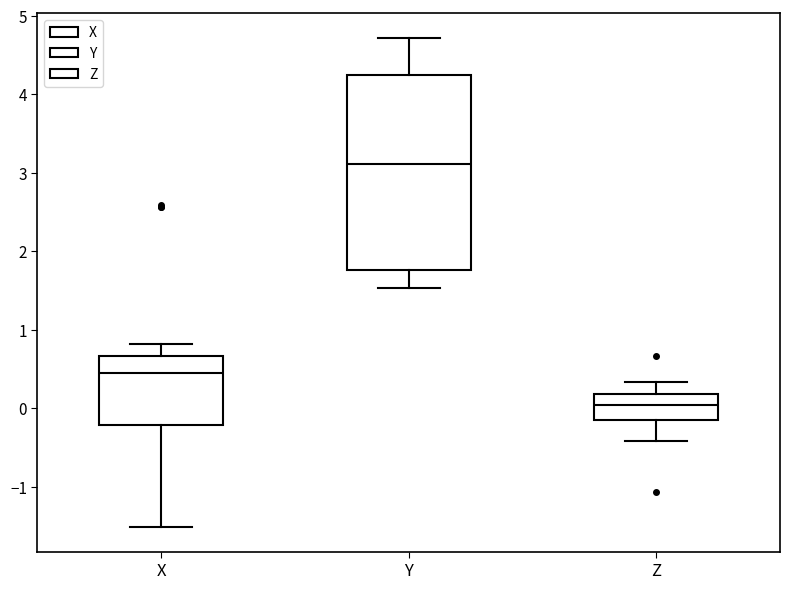

Which box is the tallest, from its lower edge to its upper edge?

Y